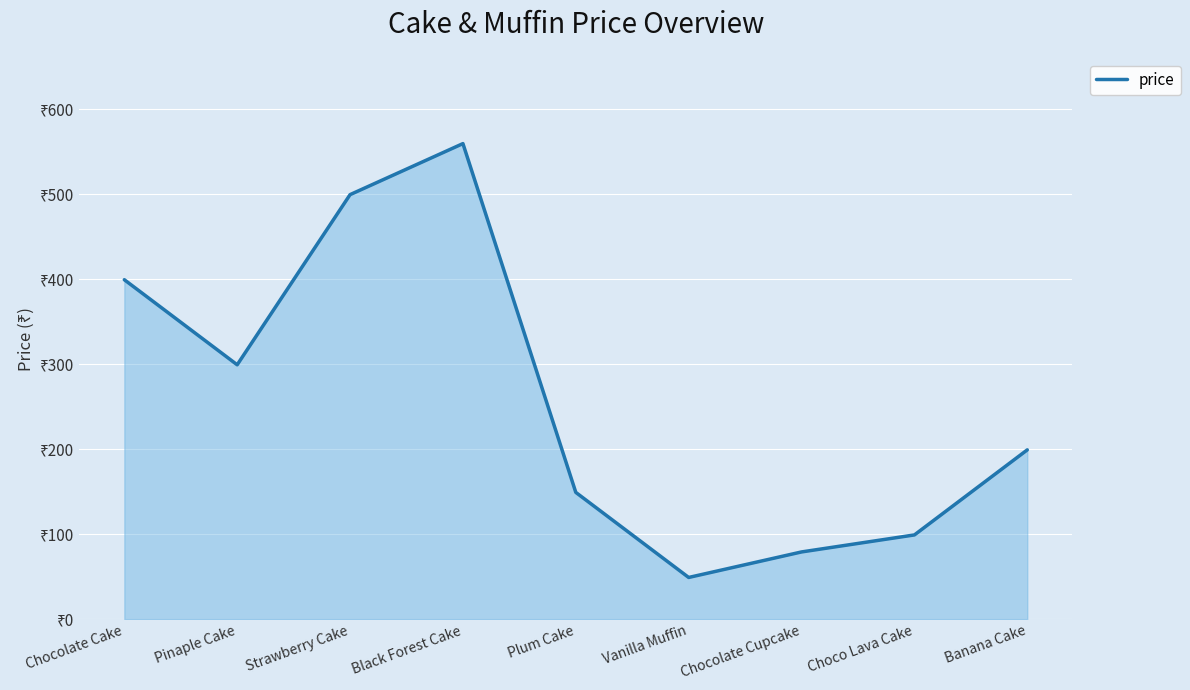

What is the minimum value shown in the chart?

49